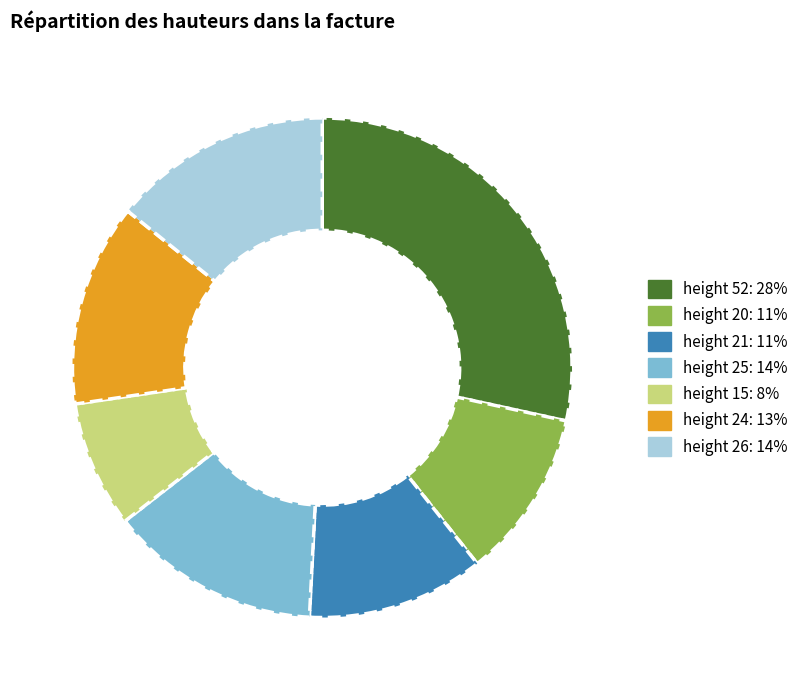

How many slices are in this pie chart?

7